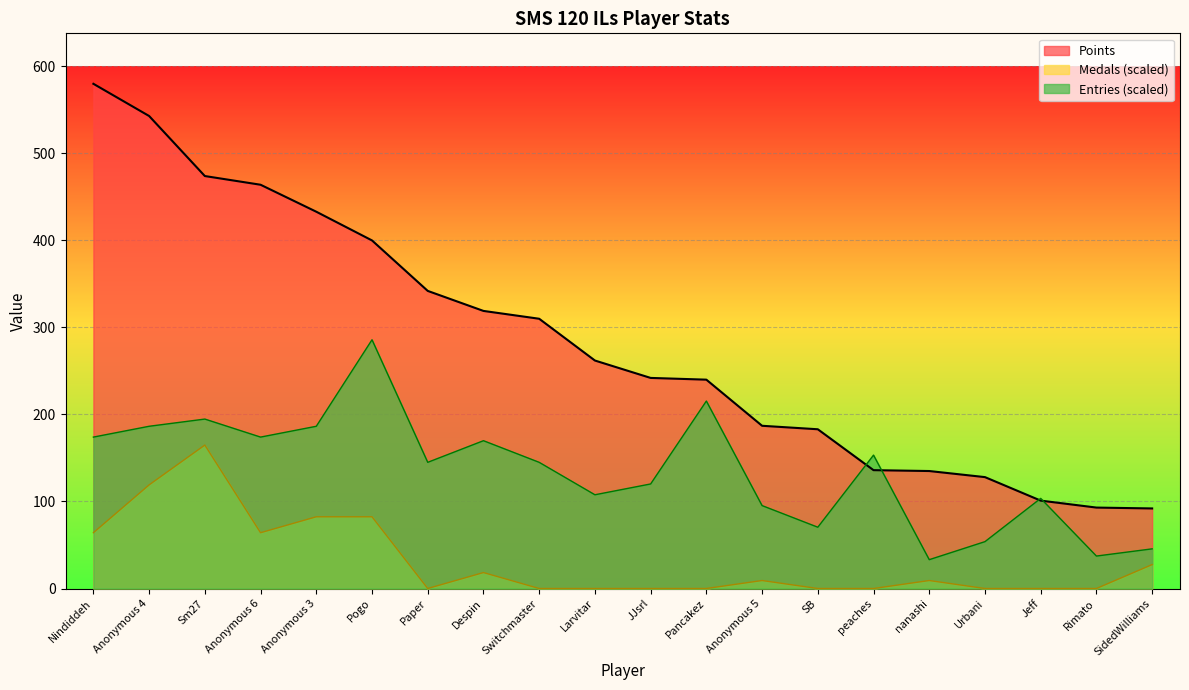

What is the value of the Points point at the 13th from the left?

187.0